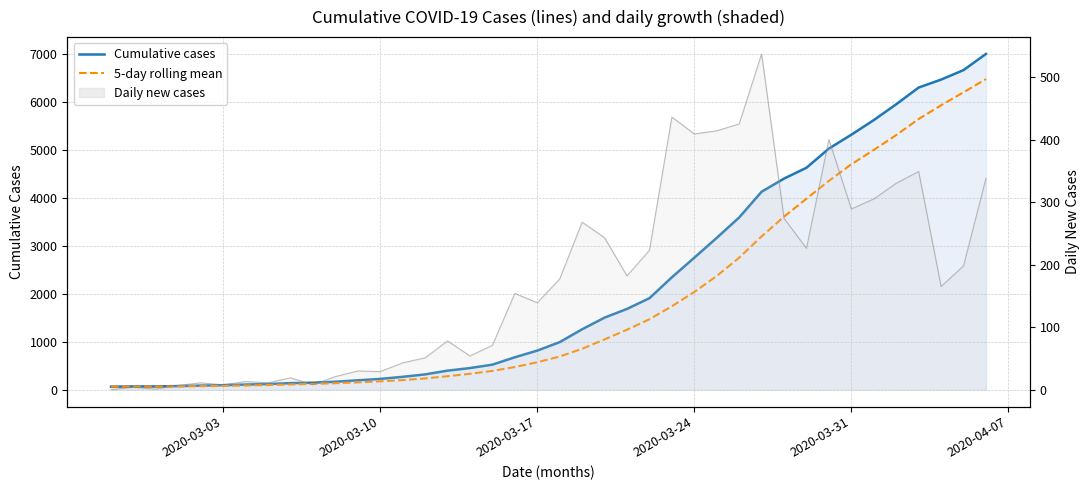

What is the average value of the 5-day rolling mean series?

1811.0